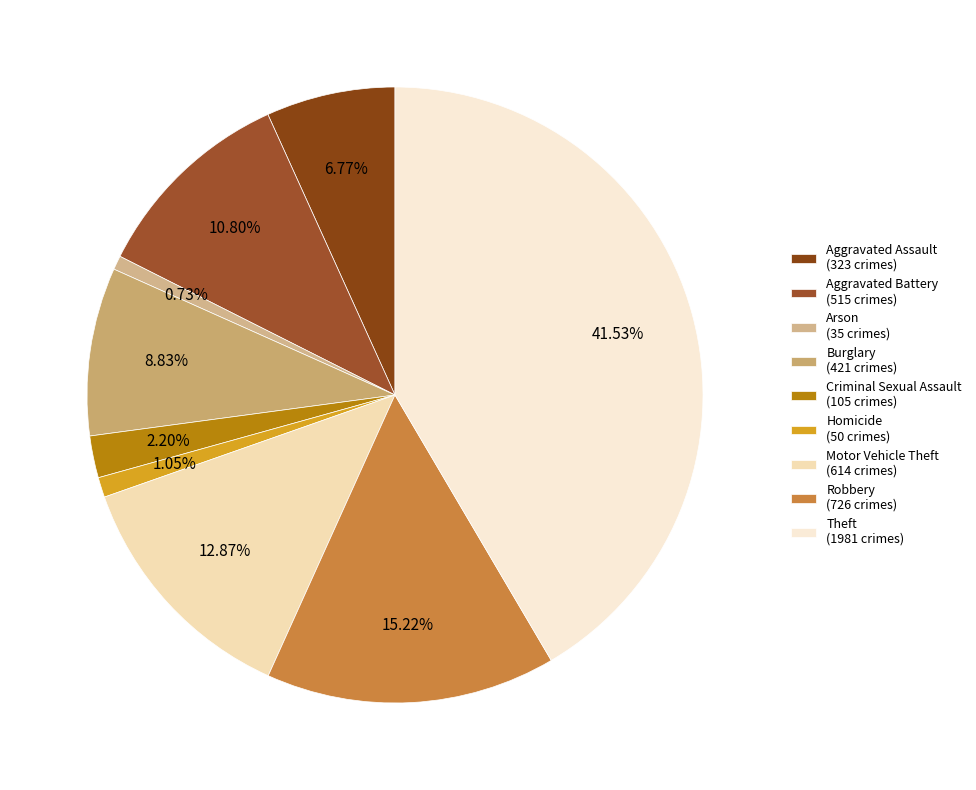

Which category has the smallest portion of the pie?

Arson